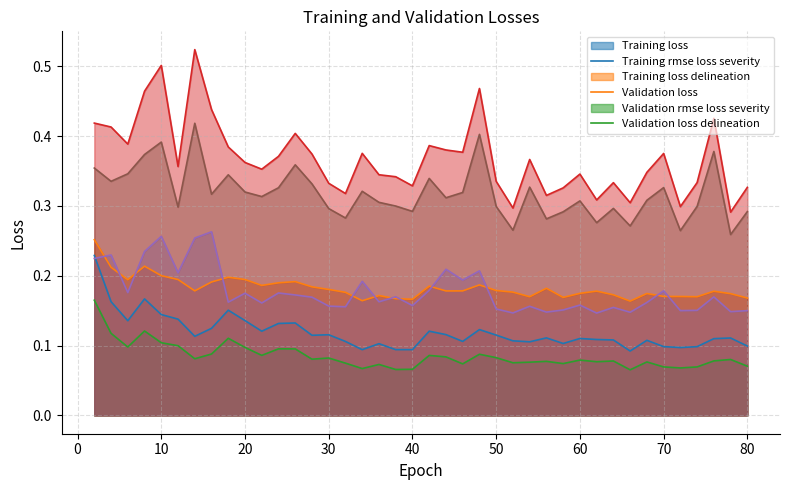

How many interior local peaks does the LossVal/Validation_loss series have?

11